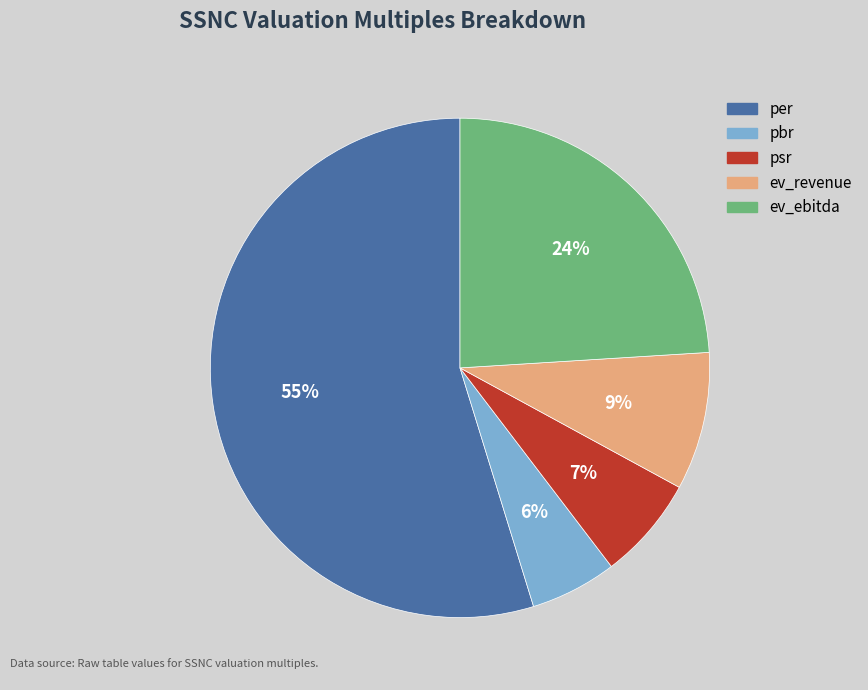

Combined, do pbr and psr account for over 50%?

No